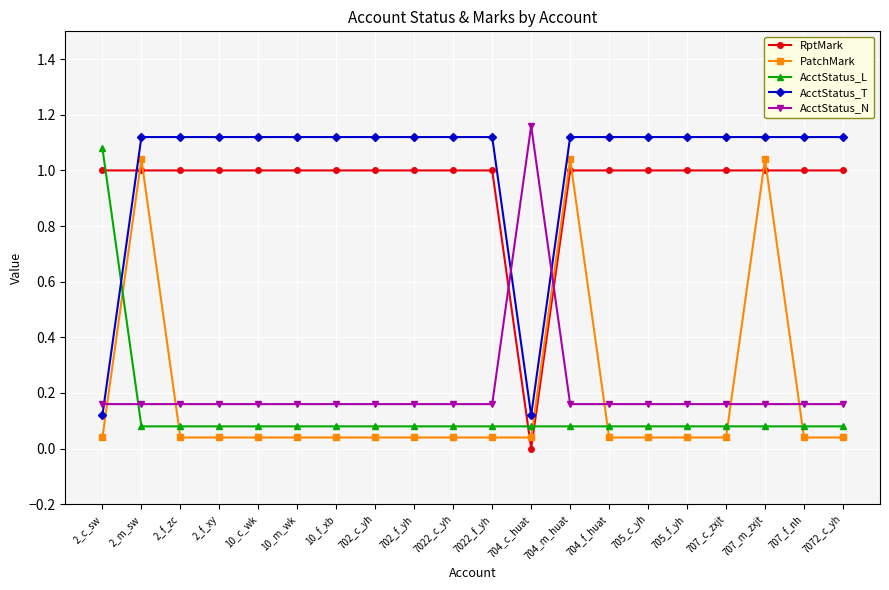

What is the total value across all series at 10_c_wk?

2.4